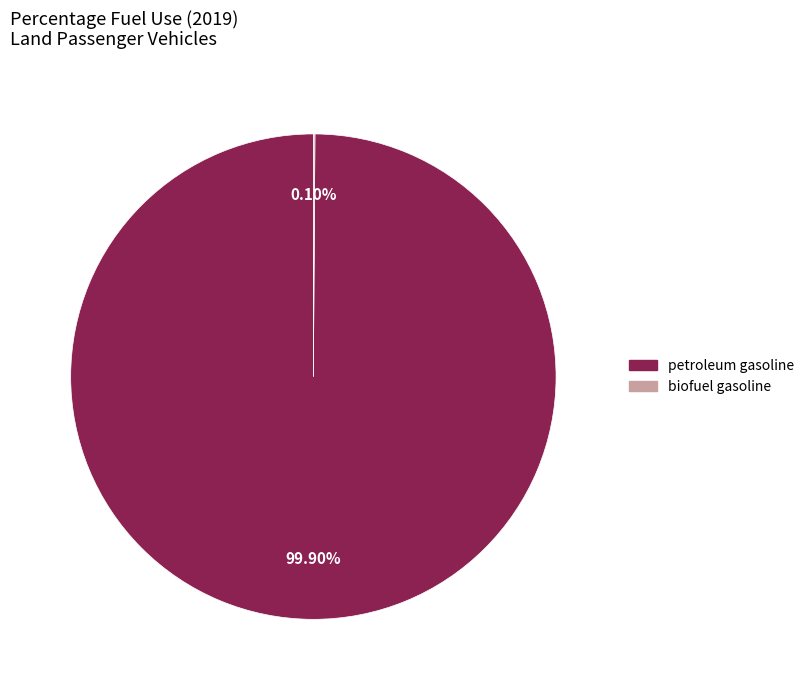

True or false: petroleum gasoline accounts for 95% of the total.

False